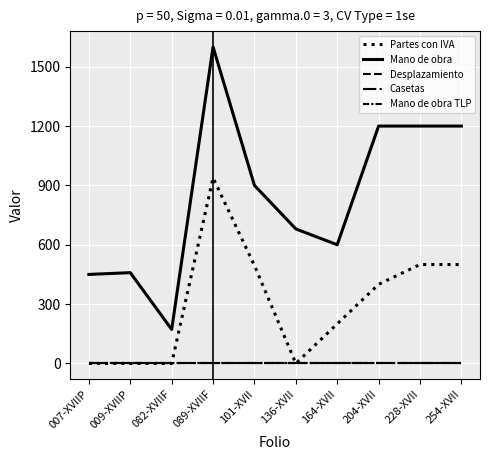

What is the label of the 10th point from the right?

007-XVIIP